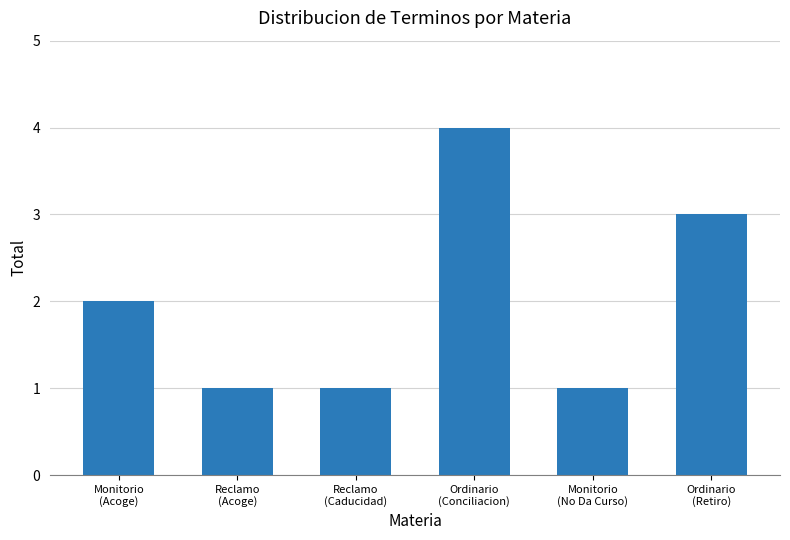

What is the approximate value at Reclamo
(Caducidad)?

1